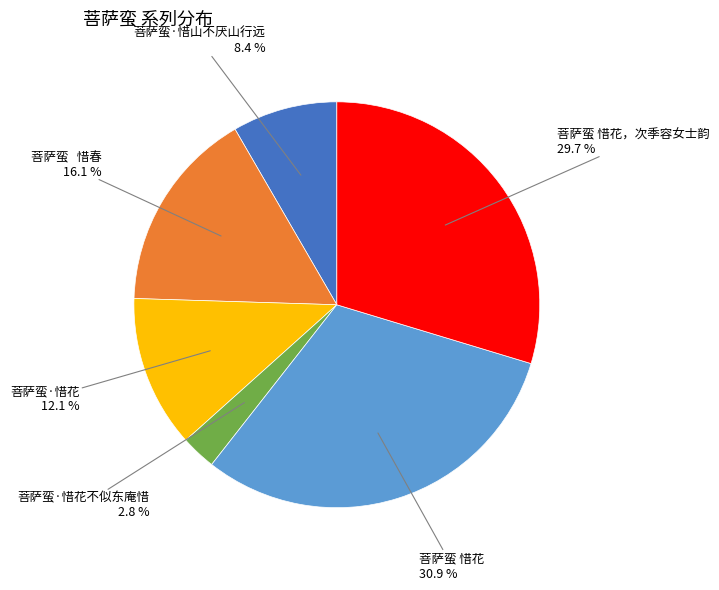

Is there any slice that represents more than half of the pie?

No